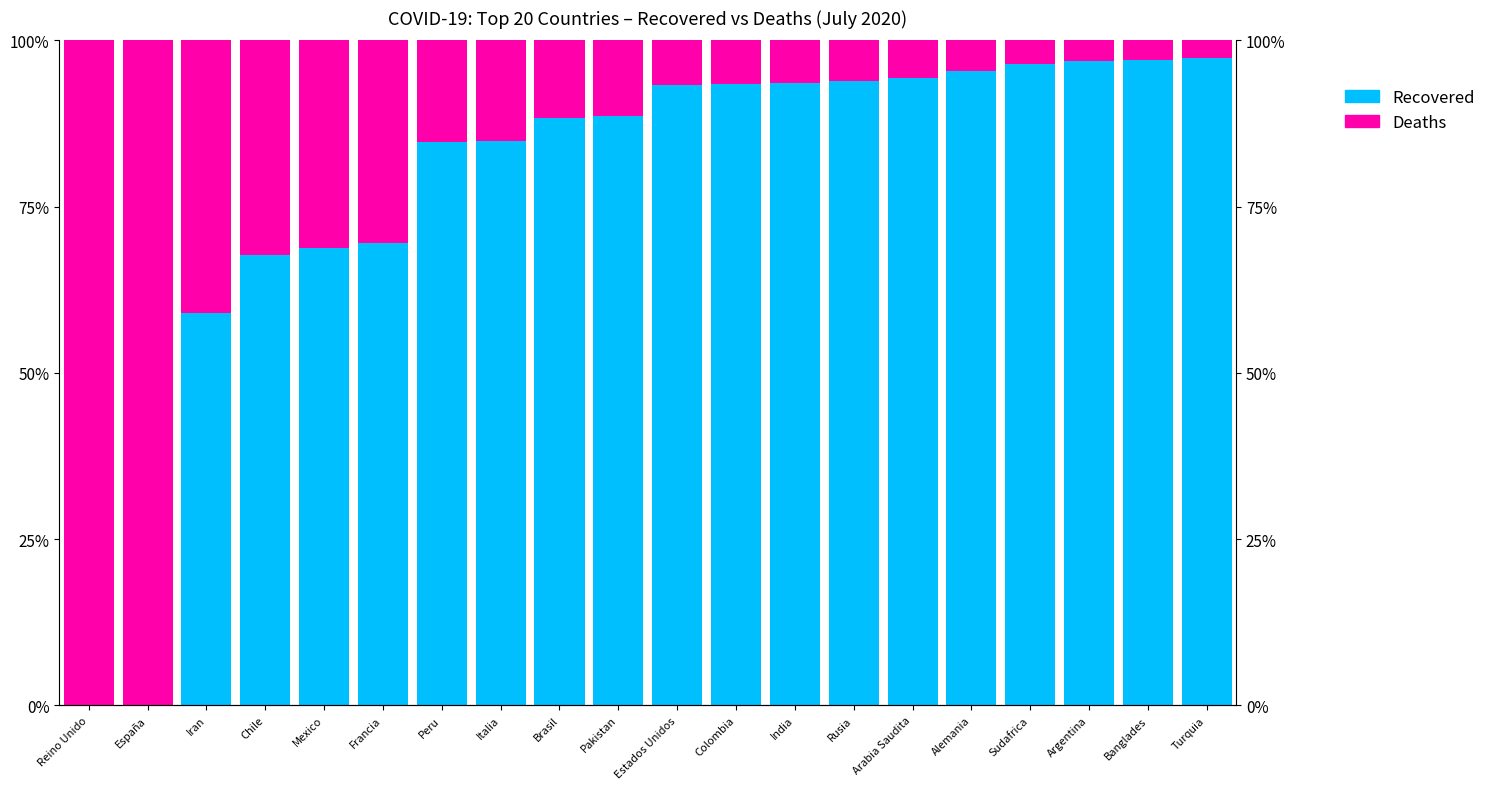

How many values in the Recovered series exceed 93?

10